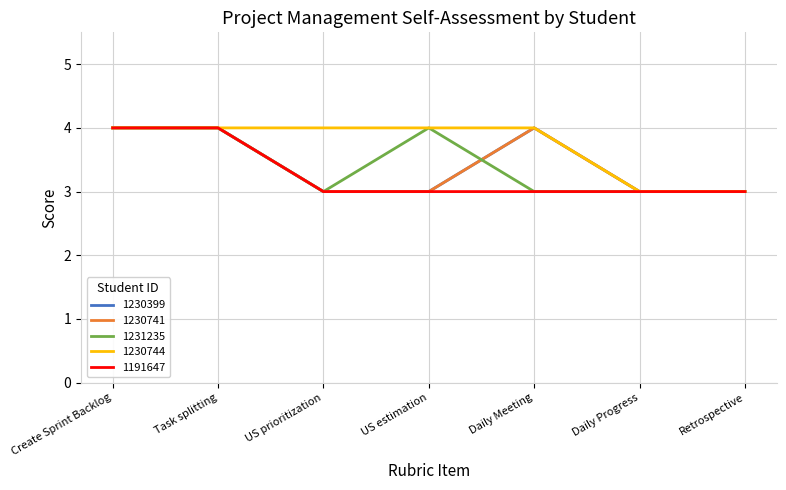

Reading right to left, what are all the values shown in this chart?

1230399: Retrospective=3	Daily Progress=3	Daily Meeting=4	US estimation=3	US prioritization=3	Task splitting=4	Create Sprint Backlog=4
1230741: Retrospective=3	Daily Progress=3	Daily Meeting=4	US estimation=3	US prioritization=3	Task splitting=4	Create Sprint Backlog=4
1231235: Retrospective=3	Daily Progress=3	Daily Meeting=3	US estimation=4	US prioritization=3	Task splitting=4	Create Sprint Backlog=4
1230744: Retrospective=3	Daily Progress=3	Daily Meeting=4	US estimation=4	US prioritization=4	Task splitting=4	Create Sprint Backlog=4
1191647: Retrospective=3	Daily Progress=3	Daily Meeting=3	US estimation=3	US prioritization=3	Task splitting=4	Create Sprint Backlog=4